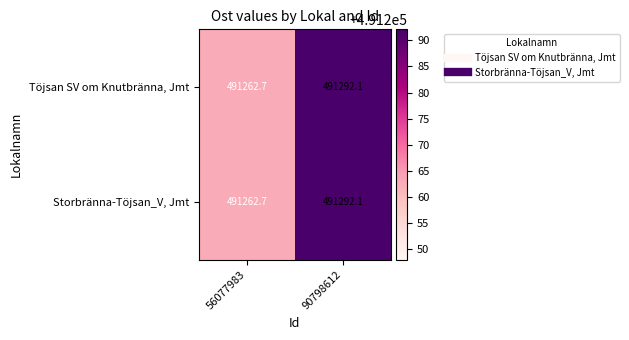

What is the highest value of the Töjsan SV om Knutbränna, Jmt series?

491292.1